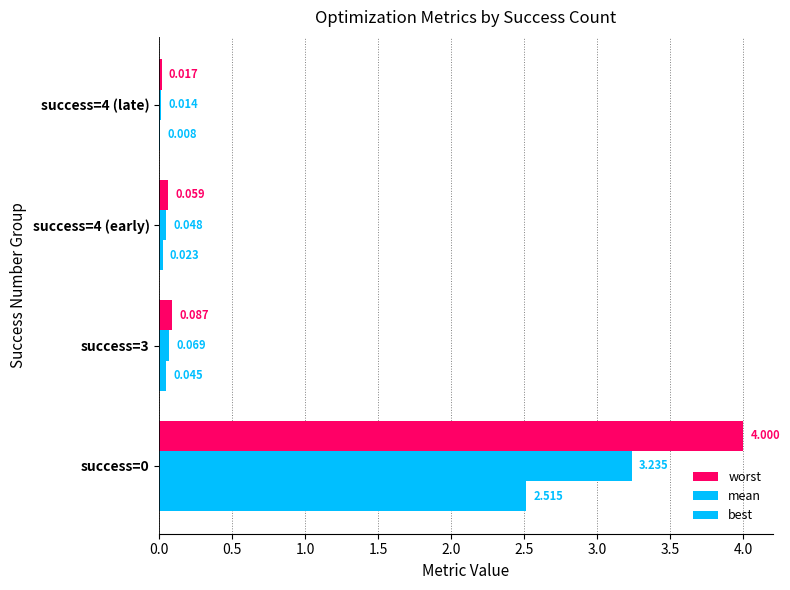

Count the number of categories in the chart.

4